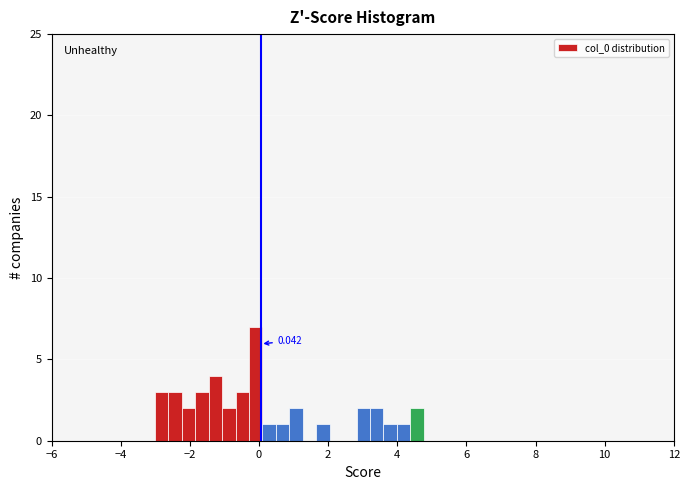

Around what value on the x-axis is the tallest bar? Give the approximate position of its centre, as read against the axis.

0.0